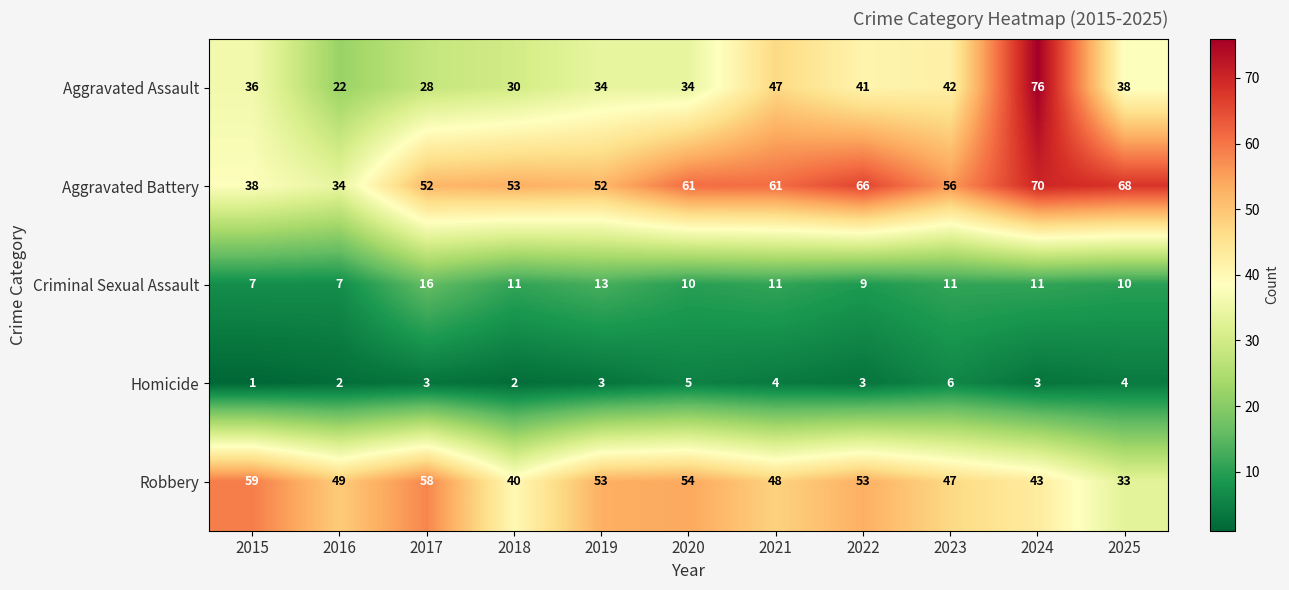

At how many categories does at least one series exceed 37?

11